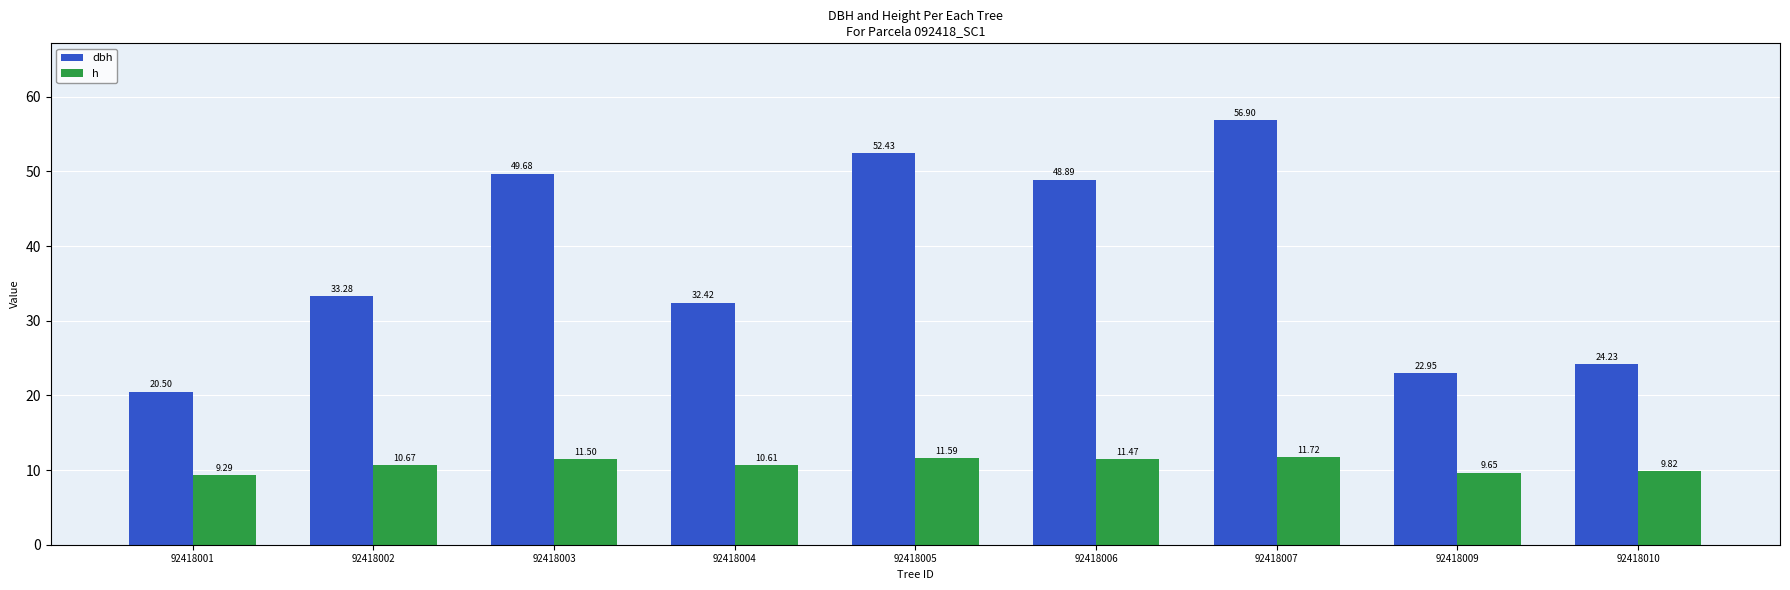

How many data points in h are less than 10?

3